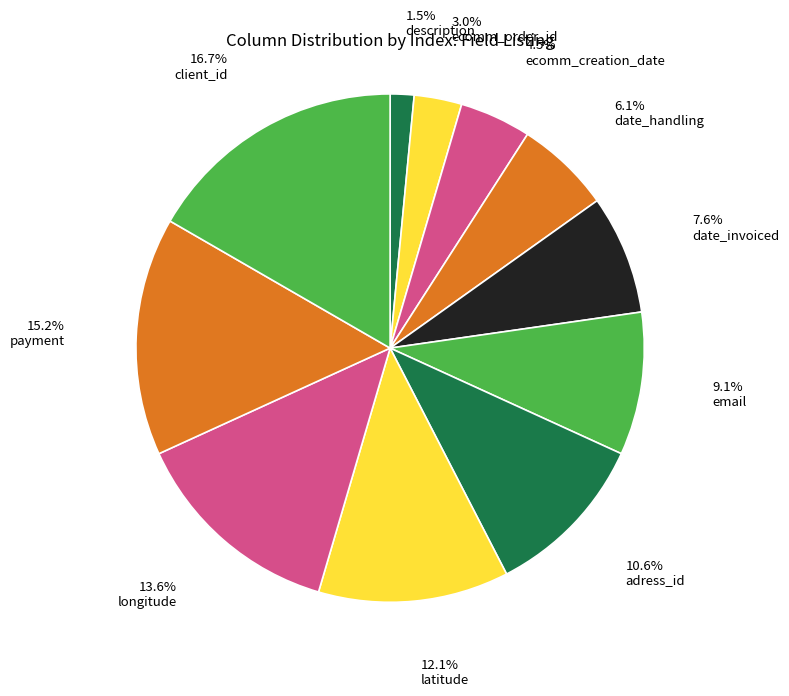

Which has a higher value, latitude or payment?

payment